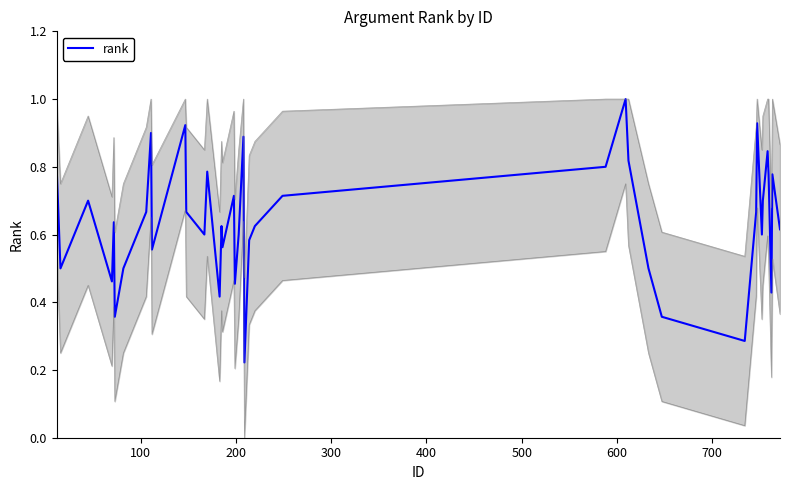

What is the highest value of the rank series?

1.0